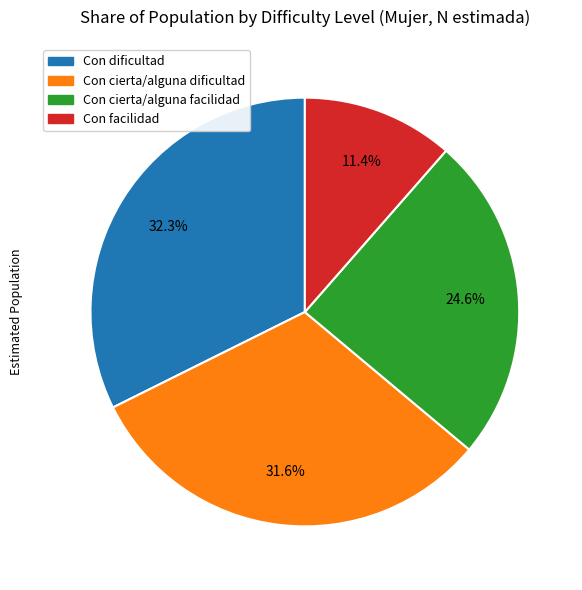

How many slices are in this pie chart?

4